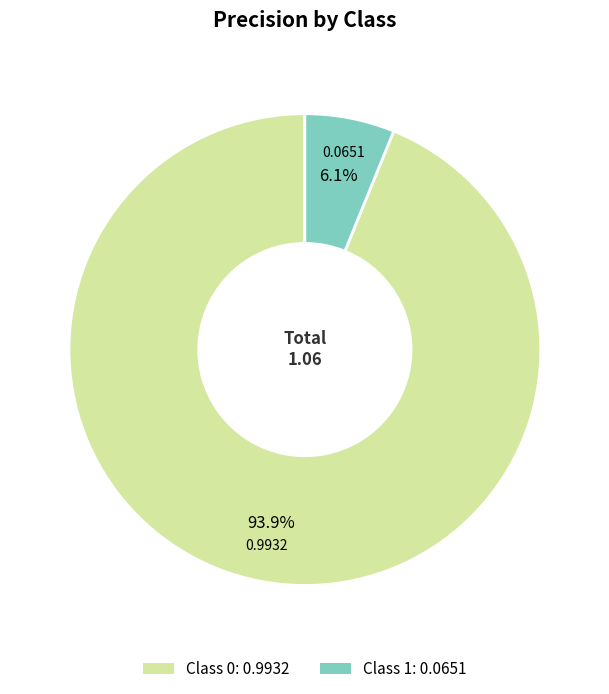

Does any single category account for the majority?

Yes